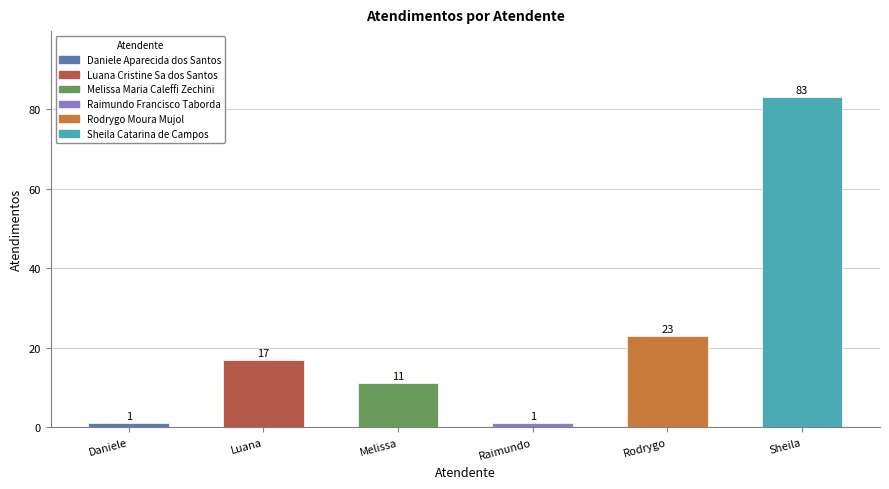

What is the difference between the maximum and minimum values?

82